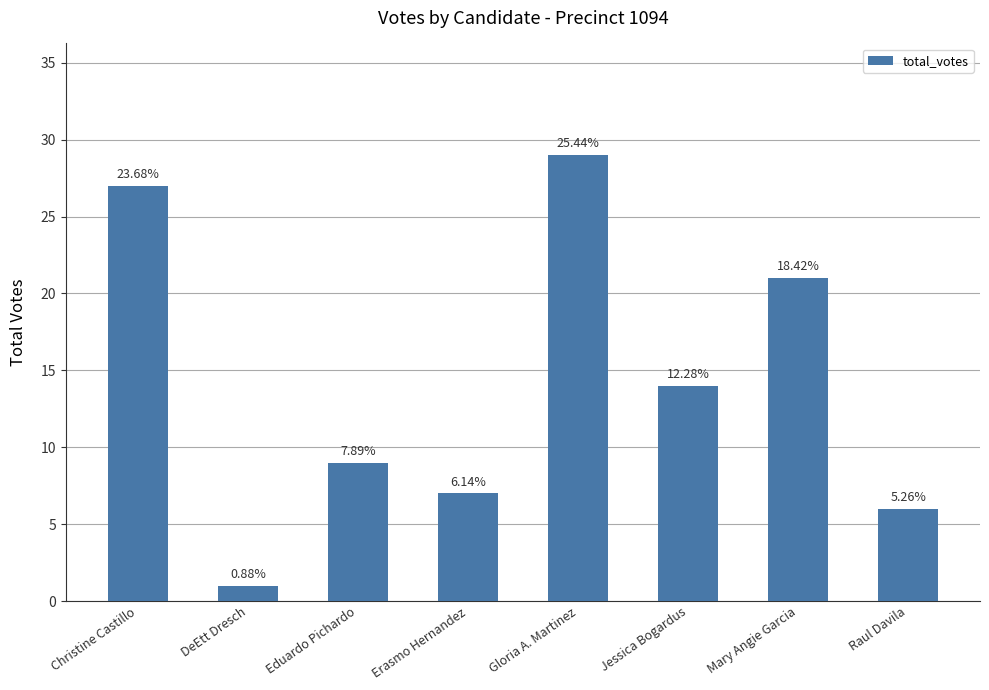

What is the value of the 3rd bar from the left?

9